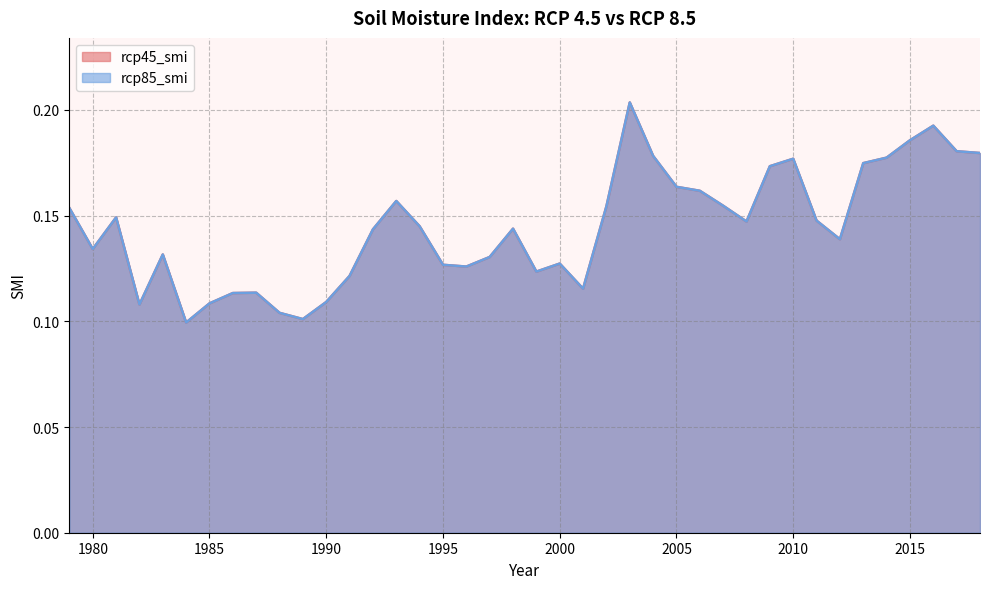

Rank the series at 2006 from lowest to highest value.

rcp45_smi, rcp85_smi